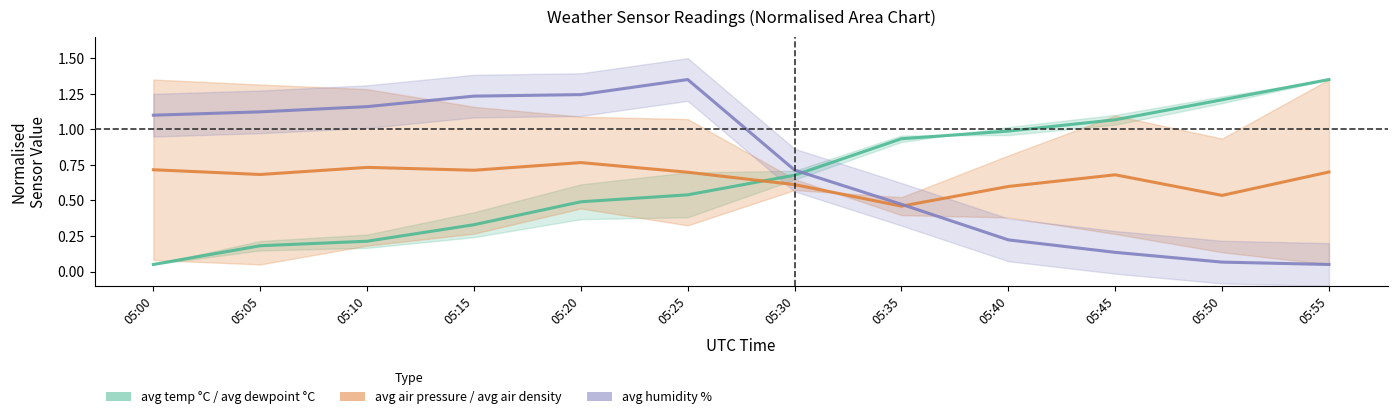

Is the value of avg temp °C / avg dewpoint °C at 05:50 greater than the value of avg humidity % at 05:00?

Yes